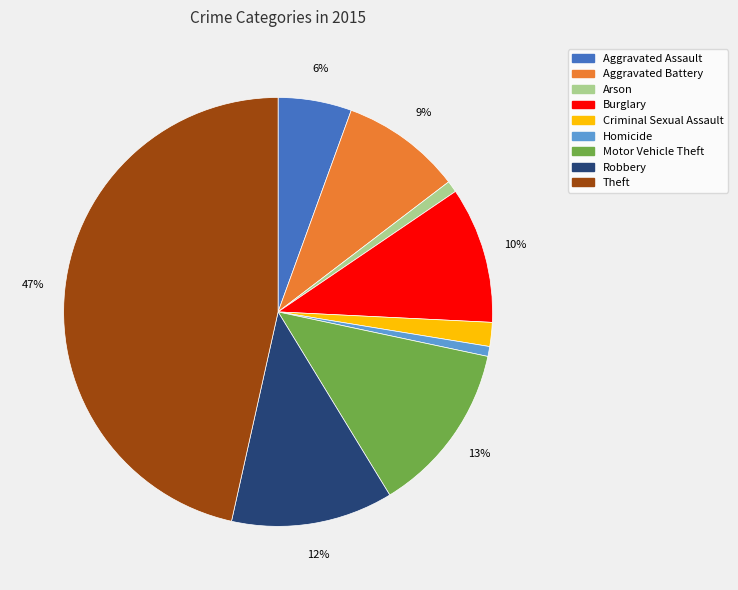

Is the sum of Motor Vehicle Theft and Arson greater than half?

No